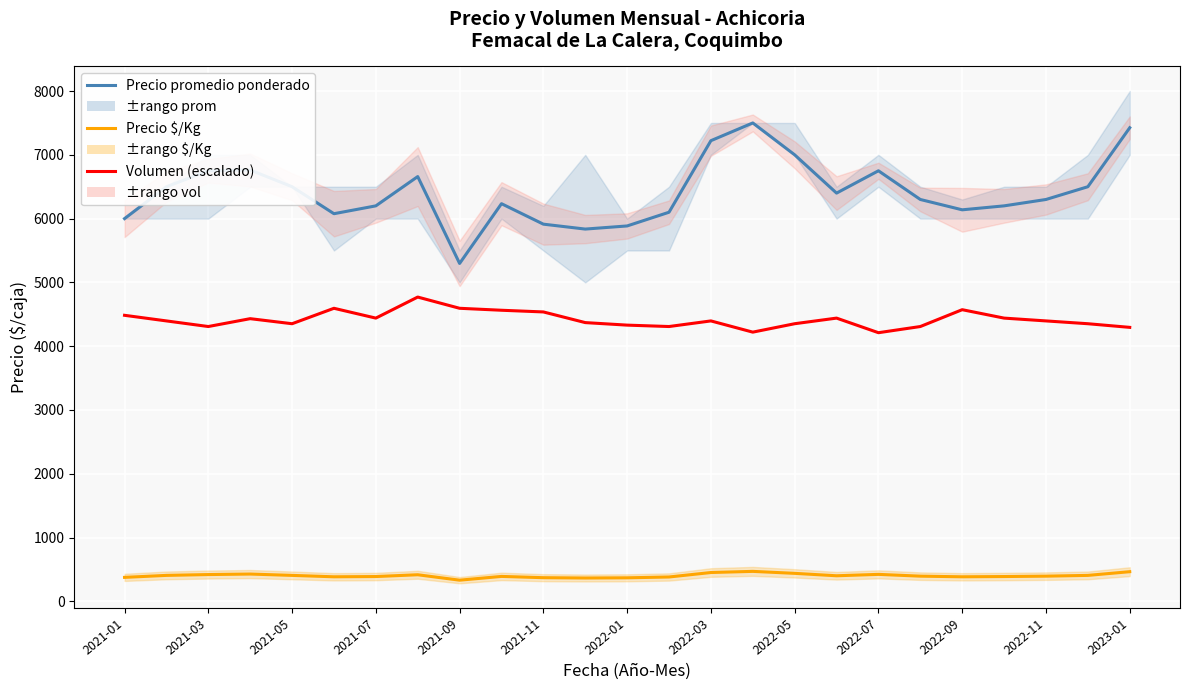

True or false: Volumen (escalado) has more than 1 points higher than both neighbors.

True